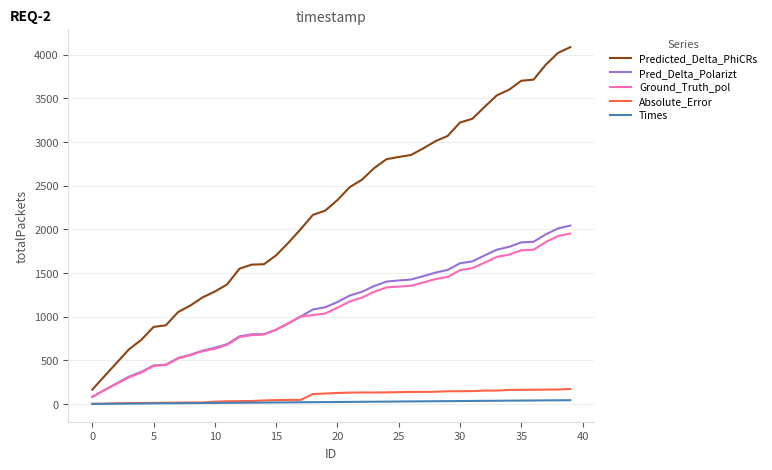

Which series has the widest spread of values?

Predicted_Delta_PhiCRs